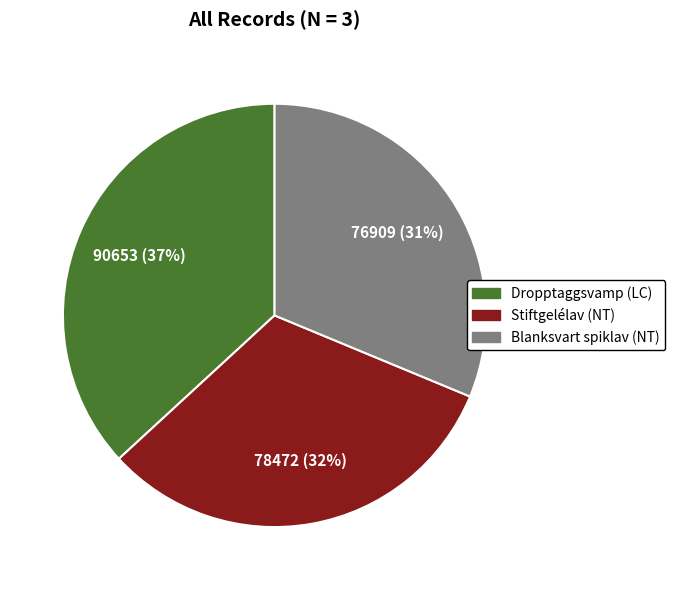

Is there any slice that represents more than half of the pie?

No